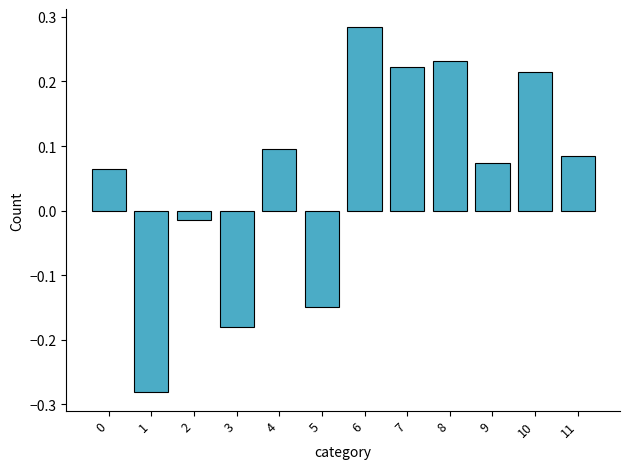

What is the change in value from 1 to 3?

+0.1